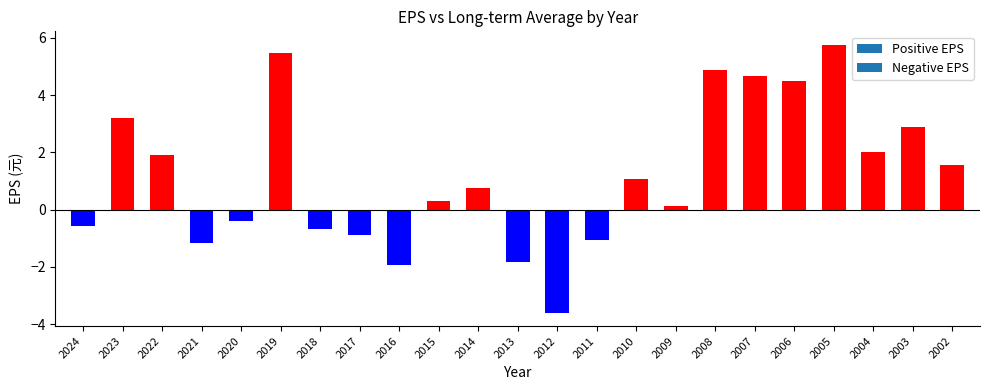

How many bars are there in total?

23